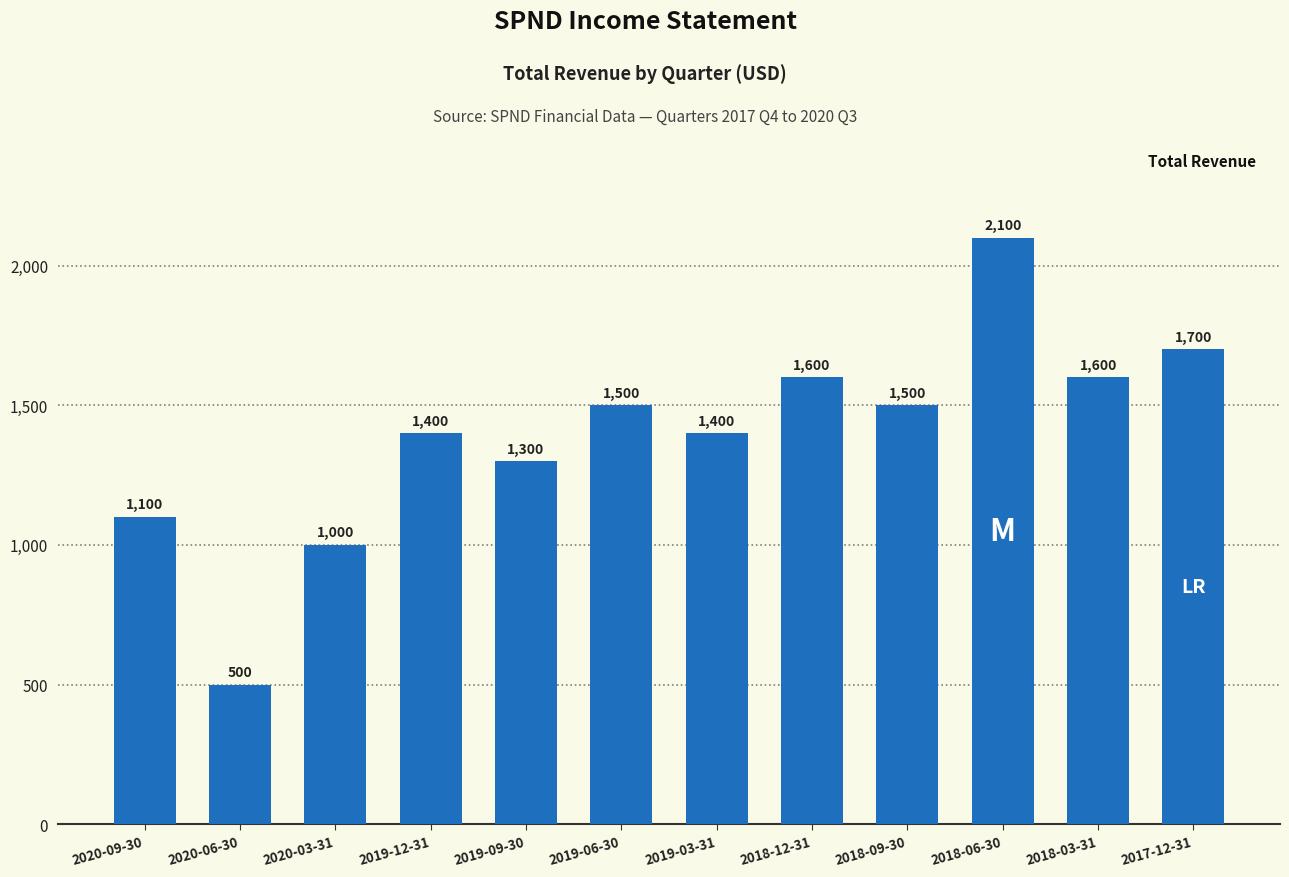

What is the change in value from 2019-06-30 to 2018-12-31?

+100